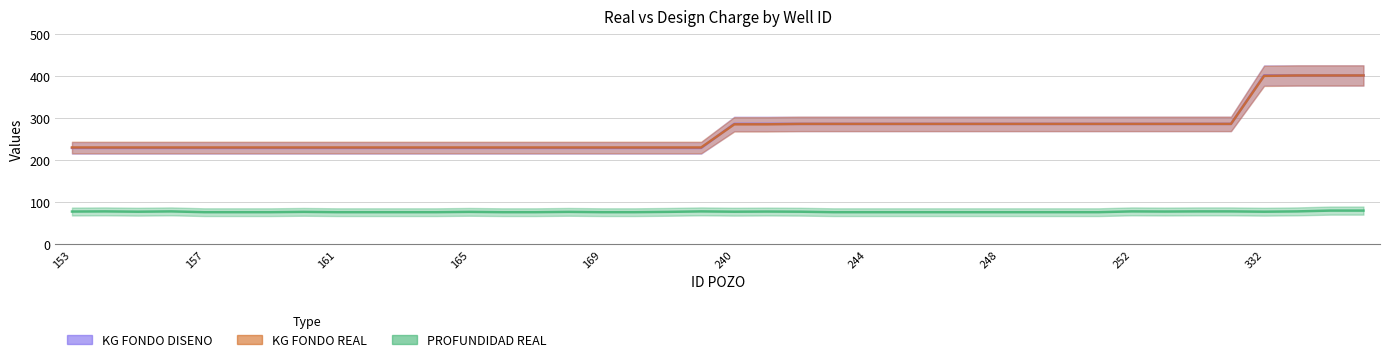

How many values in the KG FONDO REAL series are below 285?

20